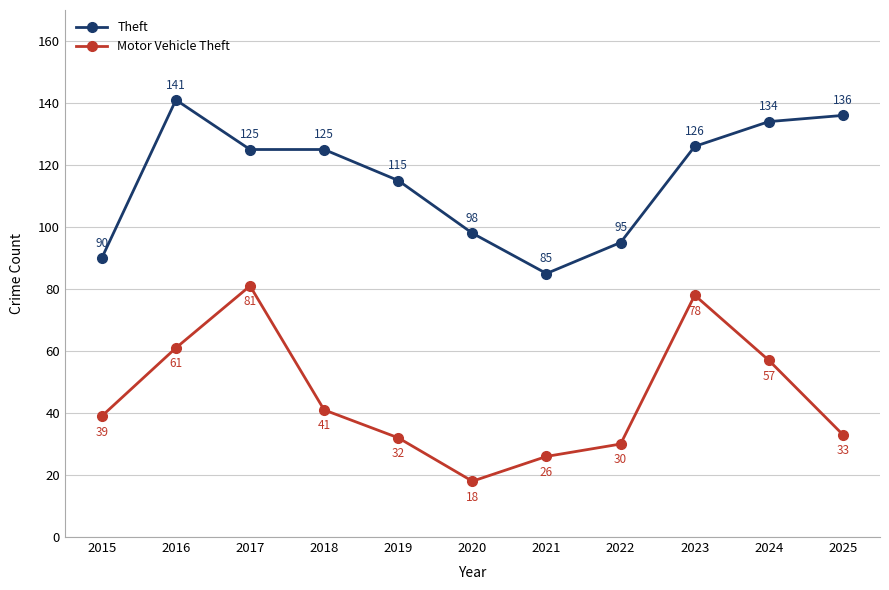

What is the approximate value of Theft at 2022, to the nearest 5?

95